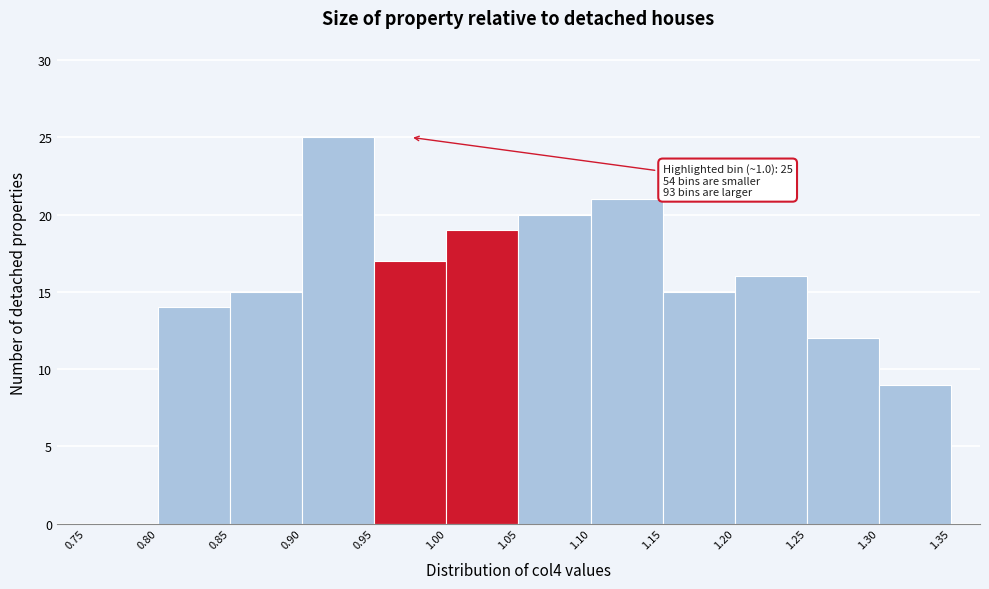

Which range on the x-axis has the tallest bar?

0.90 to 0.95